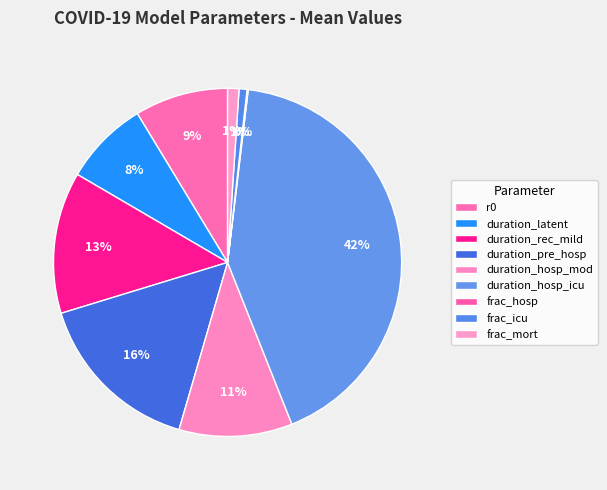

To the nearest percent, what percentage of the pie is duration_hosp_icu?

42%